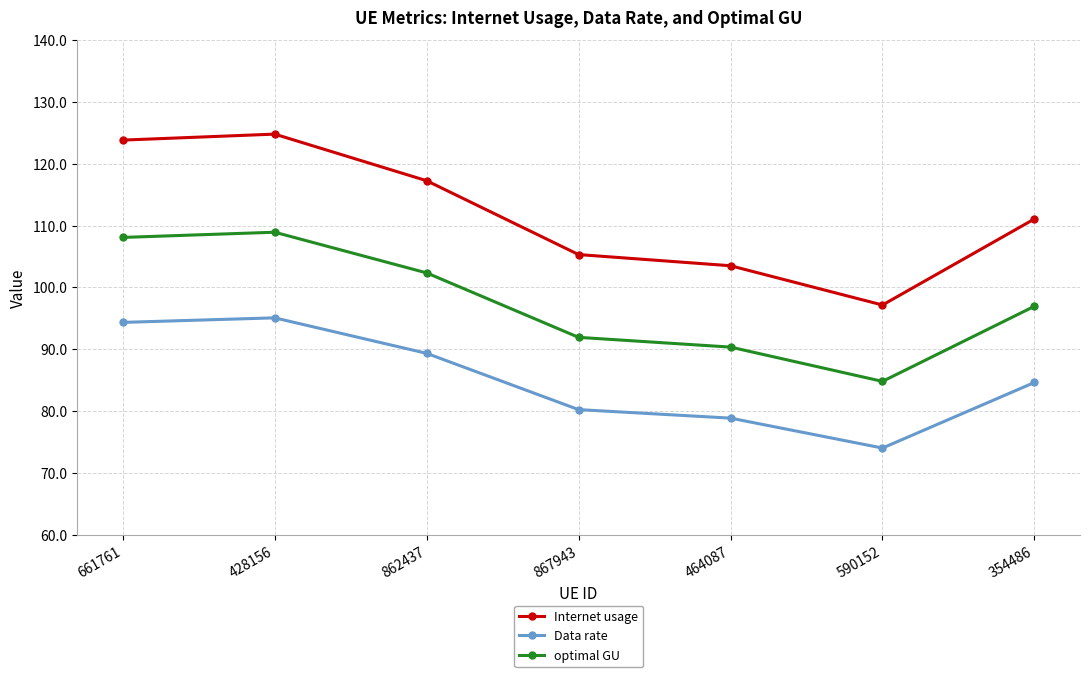

What is the smallest value displayed?

74.0